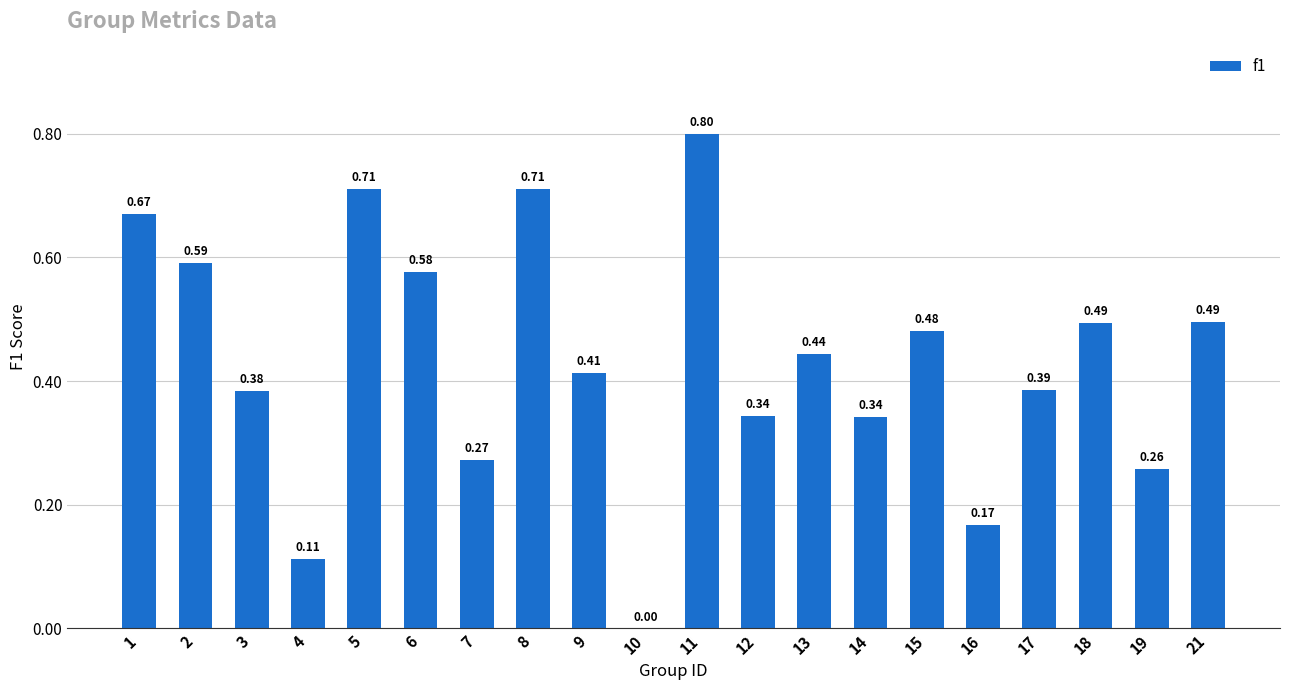

Between 9 and 11, which is larger?

11